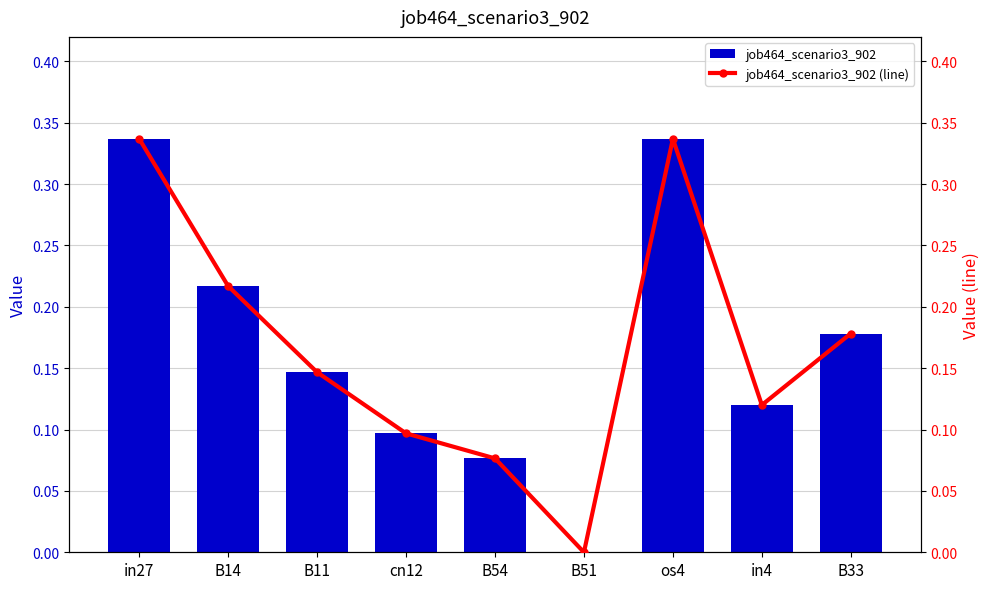

The value of job464_scenario3_902 at in4 is 0.2. True or false?

False